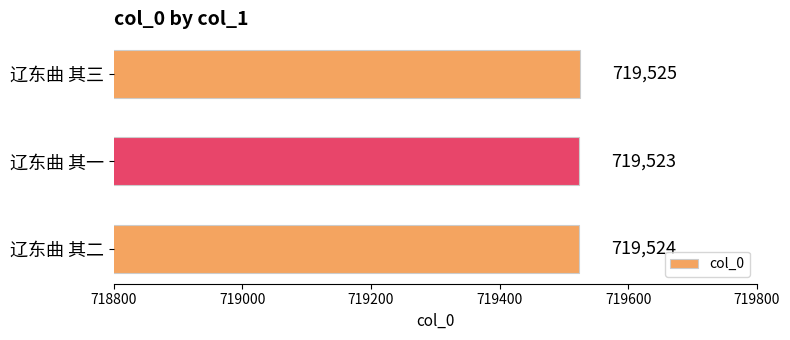

Reading top to bottom, transcribe all the data shown in this chart.

辽东曲 其三=719525	辽东曲 其一=719523	辽东曲 其二=719524